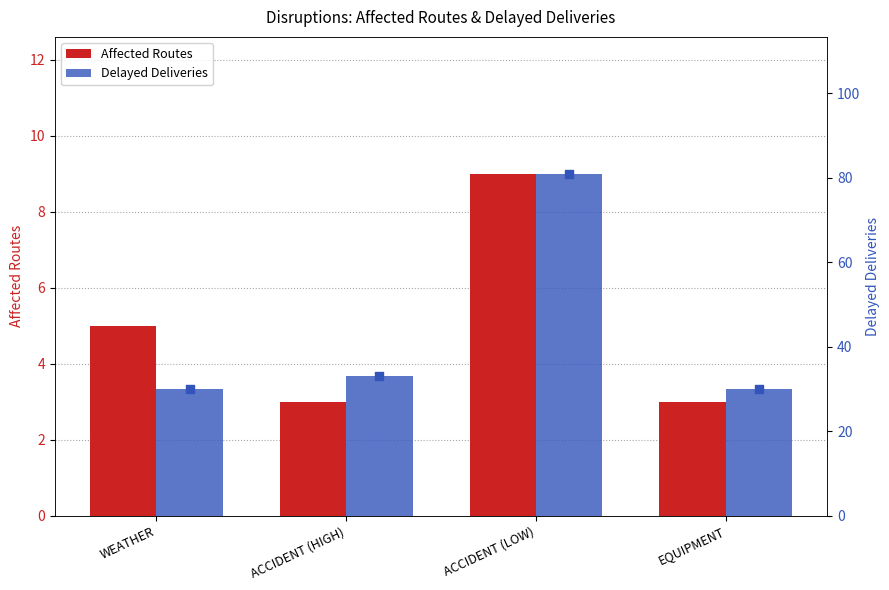

Which series contains the highest Y value?

Delayed Deliveries